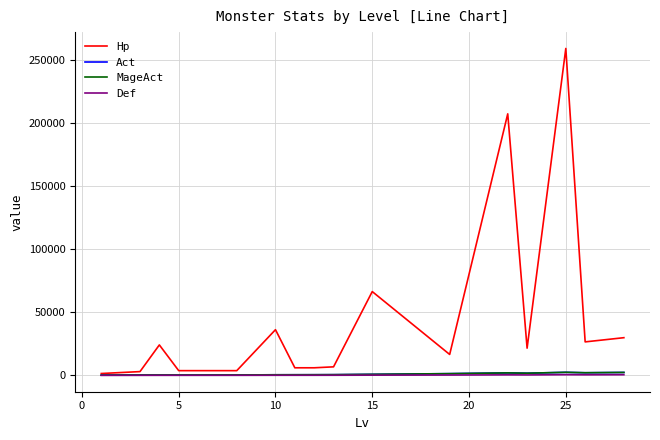

Does the chart display data point markers on the line(s)?

No